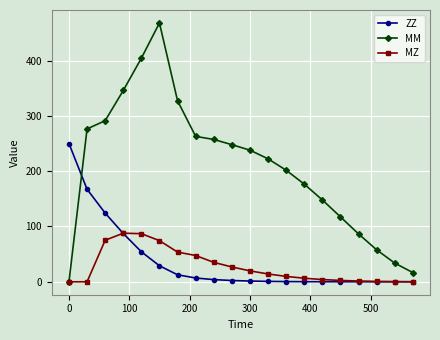

How many lines are shown in the chart?

3